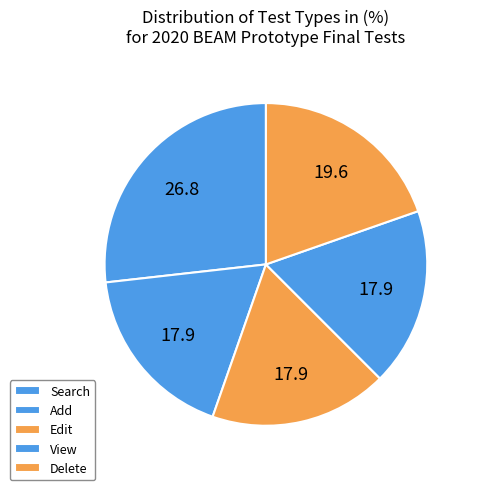

How many segments does this pie chart have?

5